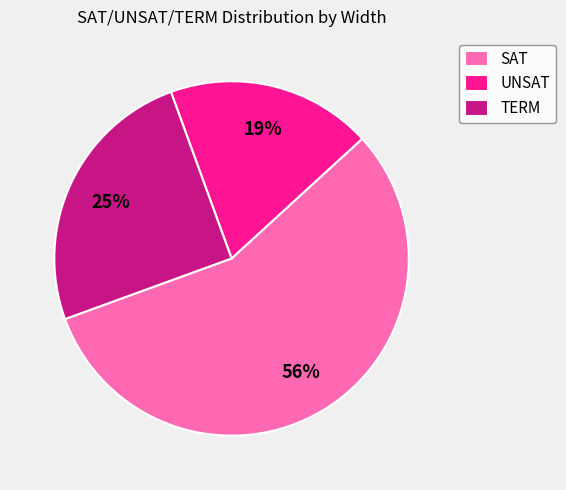

To the nearest percent, what is the average slice percentage?

33%